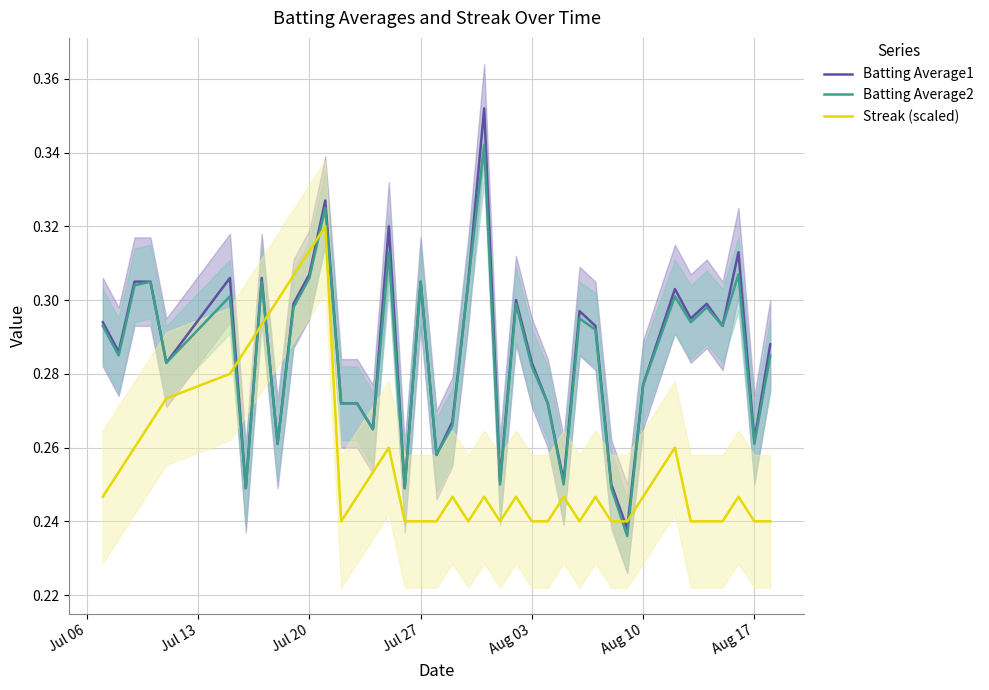

Is it true that Batting Average2 equals 0.4 at Aug 10?

False